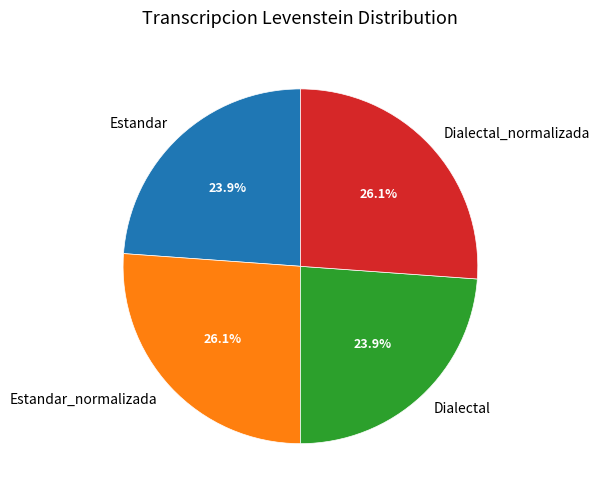

What portion of the pie excludes Estandar_normalizada?

73.9%